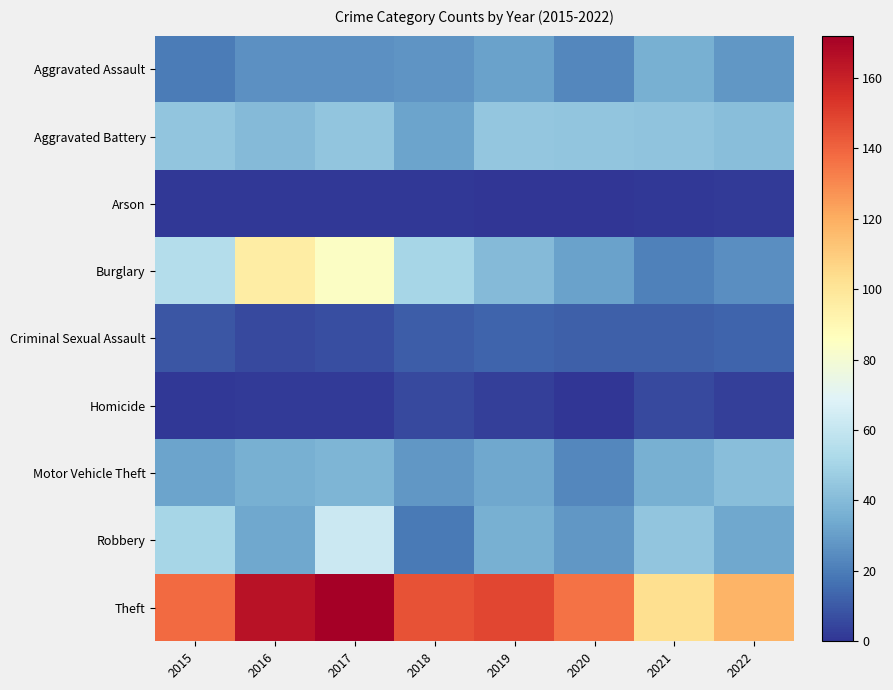

At which category is the sum across all series the highest?

2017